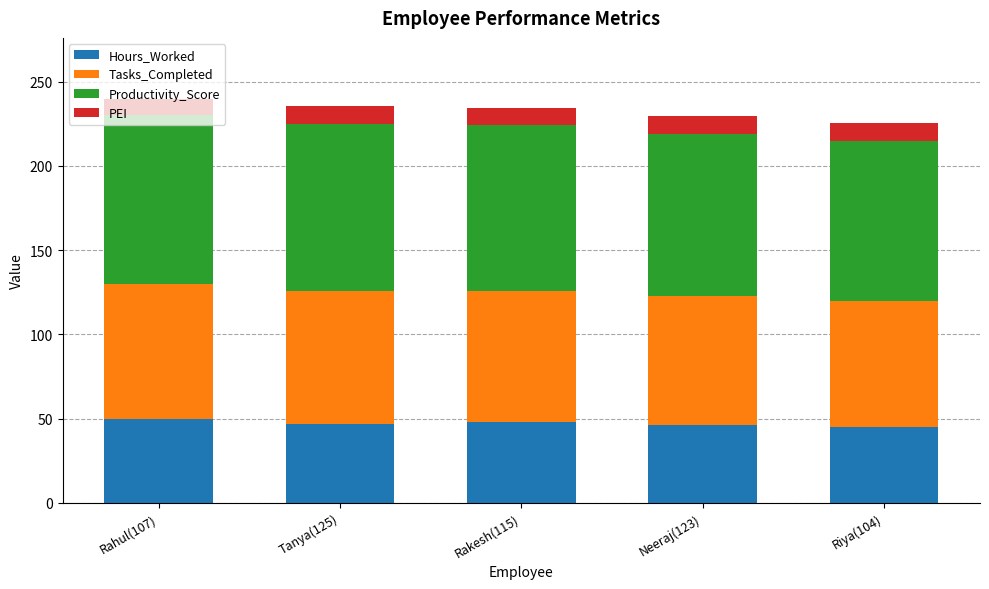

What is the total value across all series at Riya(104)?

225.6